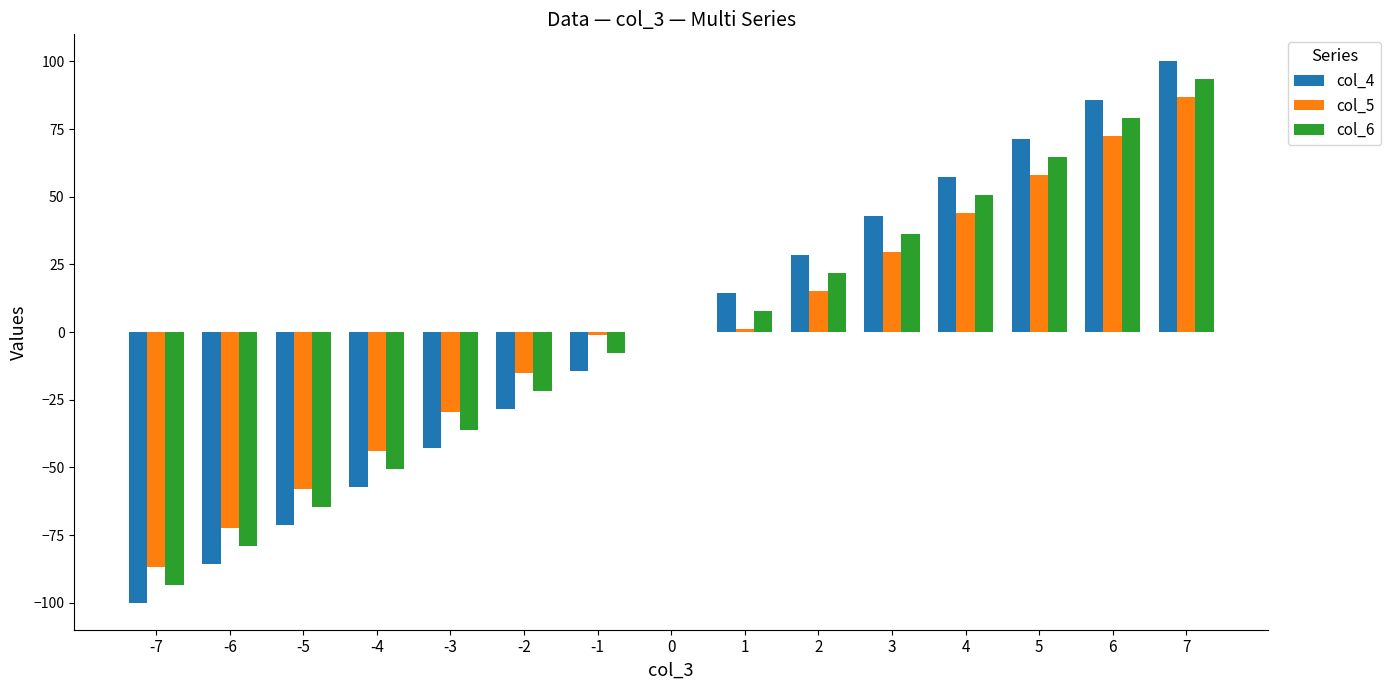

What is the maximum value shown in the chart?

100.0